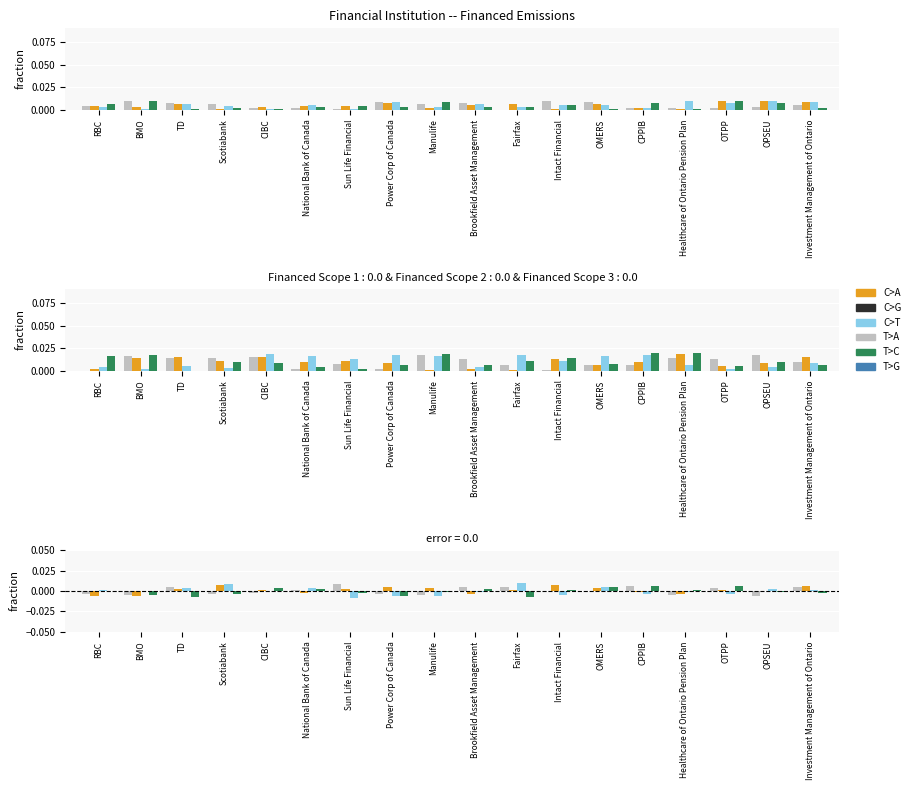

At how many categories does at least one series exceed 0?

18